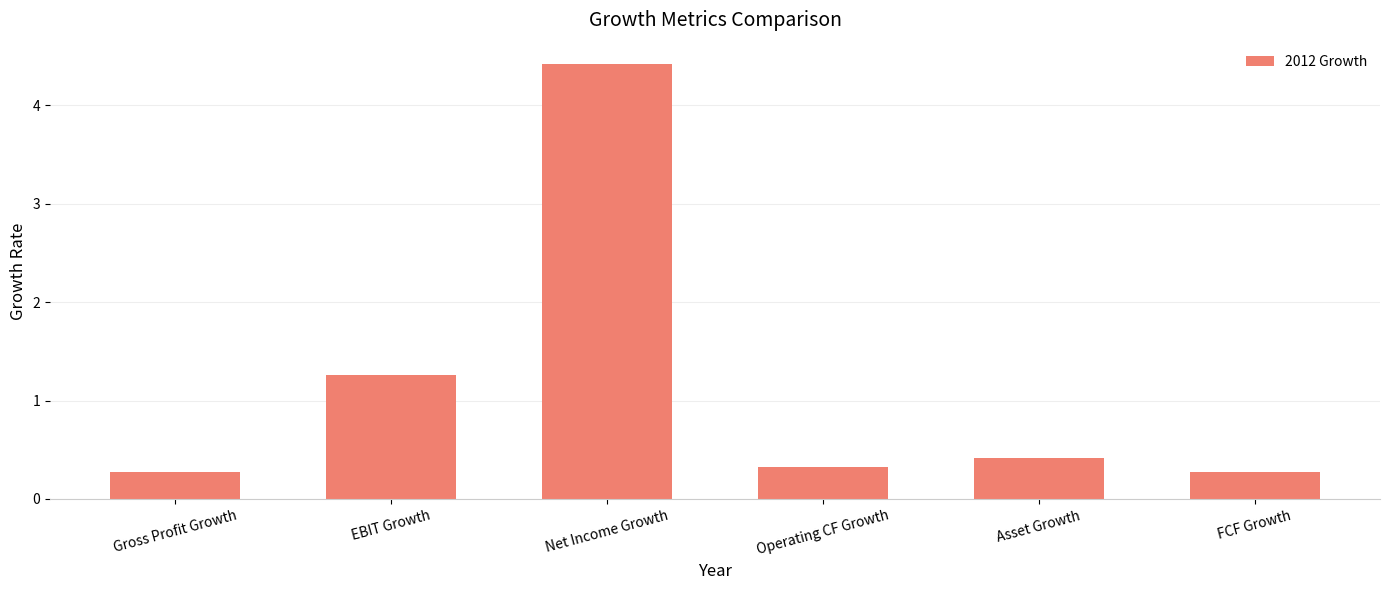

What is the label of the 5th bar from the right?

EBIT Growth